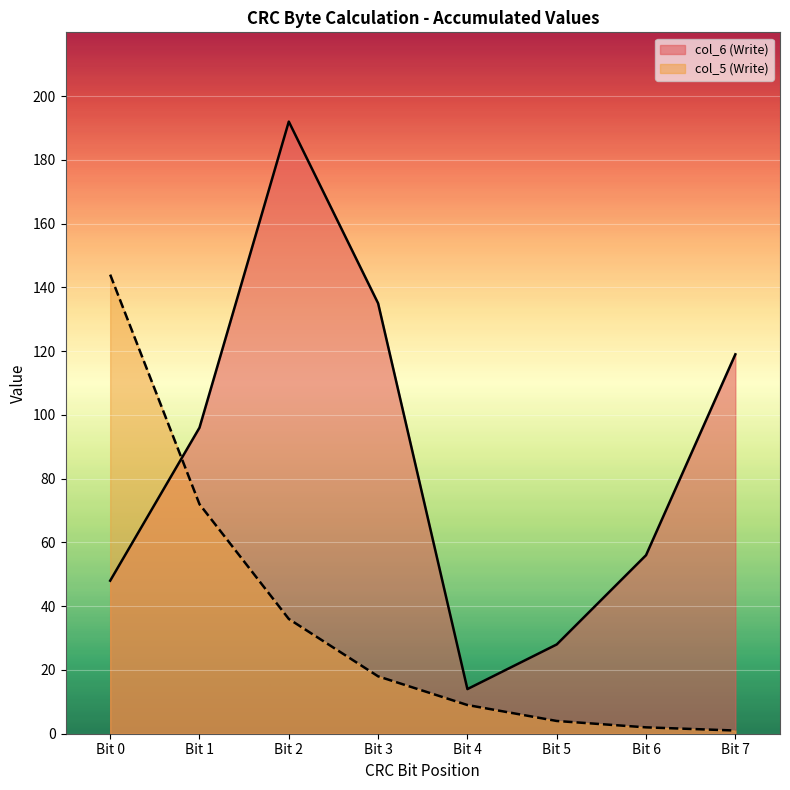

At which category is the sum across all series the highest?

Bit 2